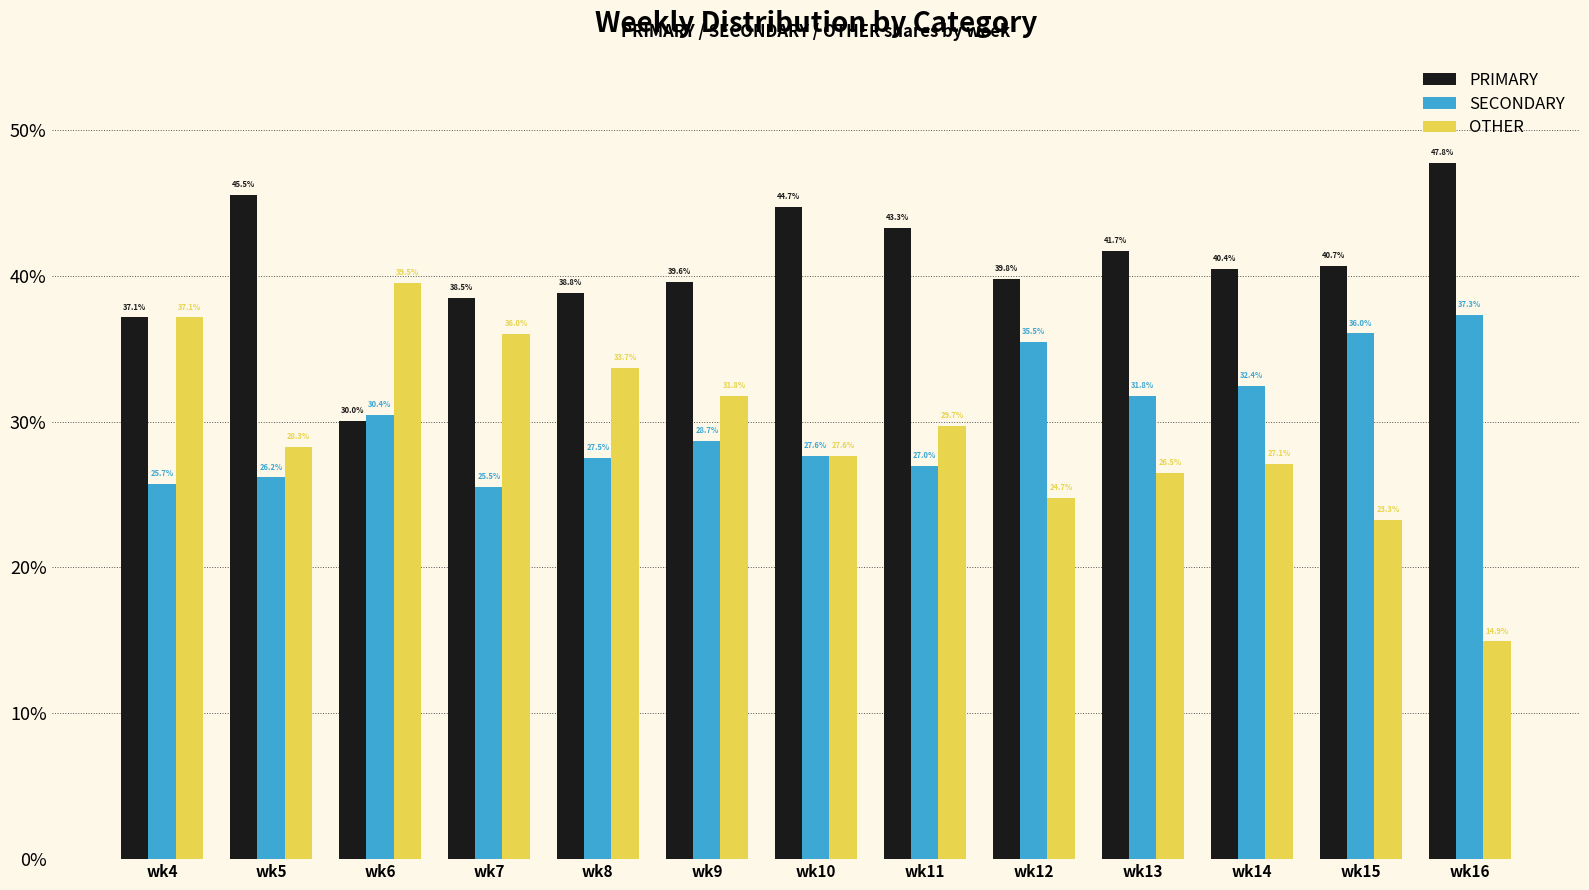

Reading left to right, what are all the values shown in this chart?

PRIMARY: wk4=37.1	wk5=45.5	wk6=30.0	wk7=38.5	wk8=38.8	wk9=39.6	wk10=44.7	wk11=43.3	wk12=39.8	wk13=41.7	wk14=40.4	wk15=40.7	wk16=47.8
SECONDARY: wk4=25.7	wk5=26.2	wk6=30.4	wk7=25.5	wk8=27.5	wk9=28.7	wk10=27.6	wk11=27.0	wk12=35.5	wk13=31.8	wk14=32.4	wk15=36.0	wk16=37.3
OTHER: wk4=37.1	wk5=28.3	wk6=39.5	wk7=36.0	wk8=33.7	wk9=31.8	wk10=27.6	wk11=29.7	wk12=24.7	wk13=26.5	wk14=27.1	wk15=23.3	wk16=14.9